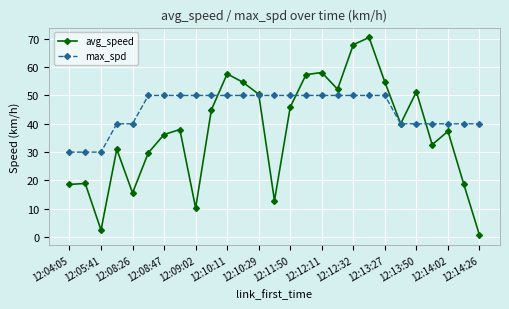

What is the value of the avg_speed point at the 15th from the left?

45.9